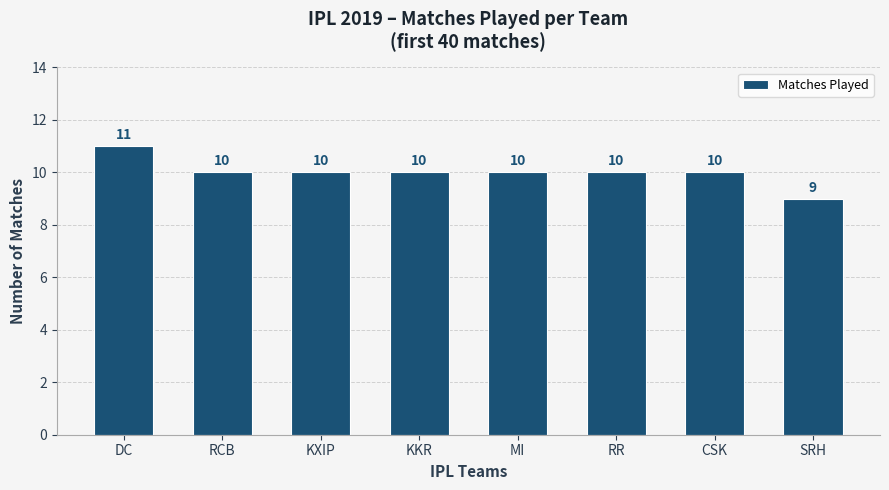

What value does the data have at RCB?

10